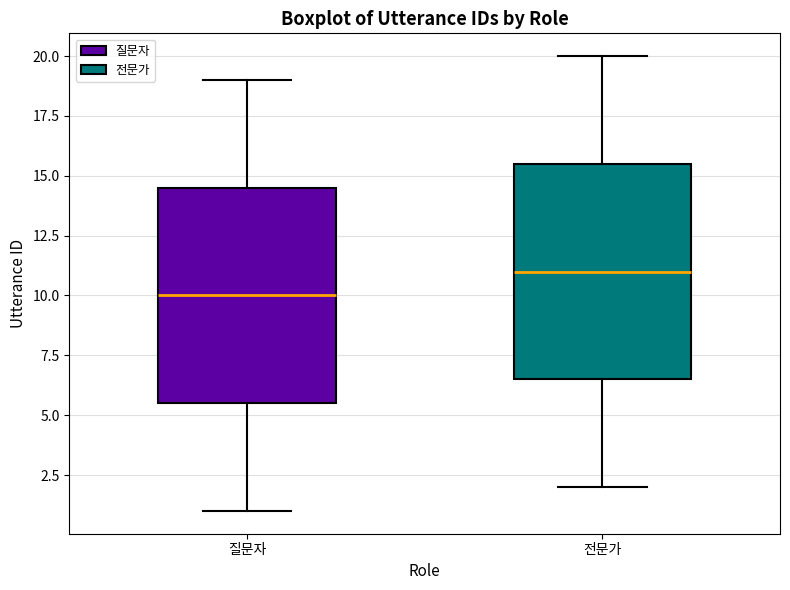

Where does the lower whisker of the box for 전문가 end on the y-axis? The values are not printed on the chart, so give them approximately, as read against the axis.

2.0